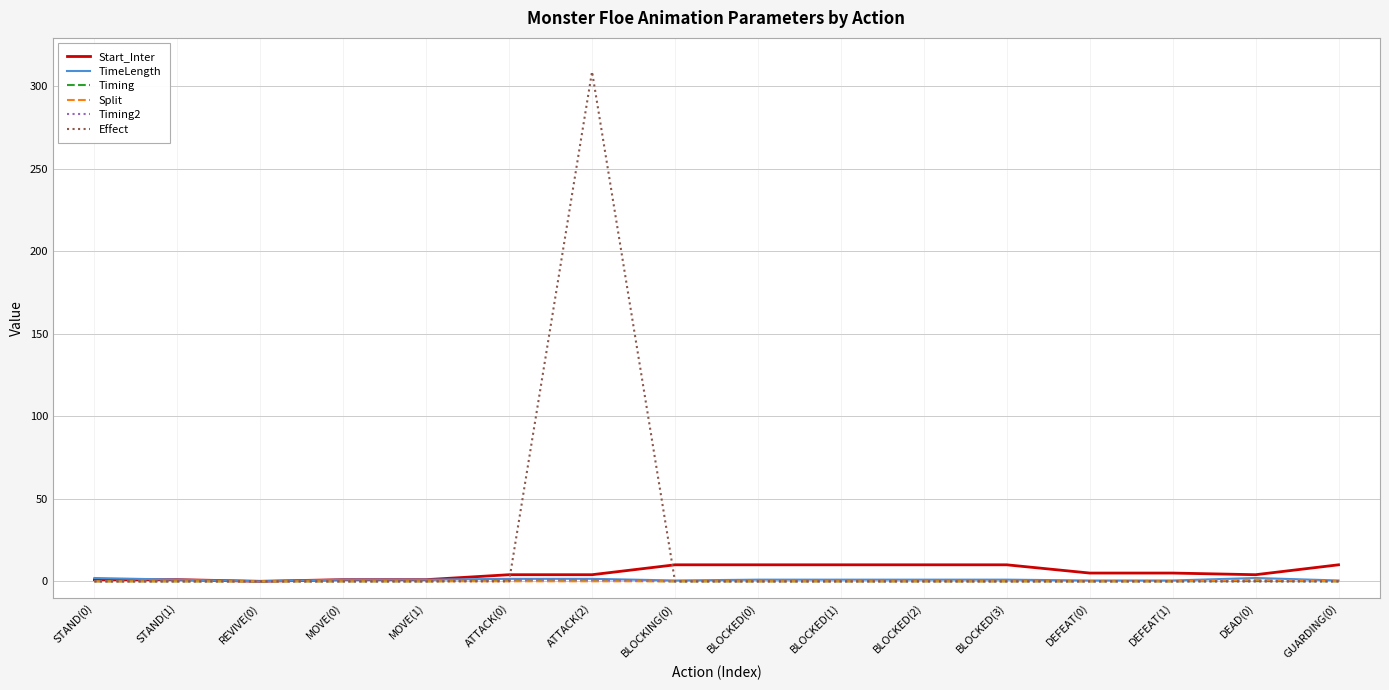

The value of TimeLength at DEFEAT(0) is 0.5. True or false?

True